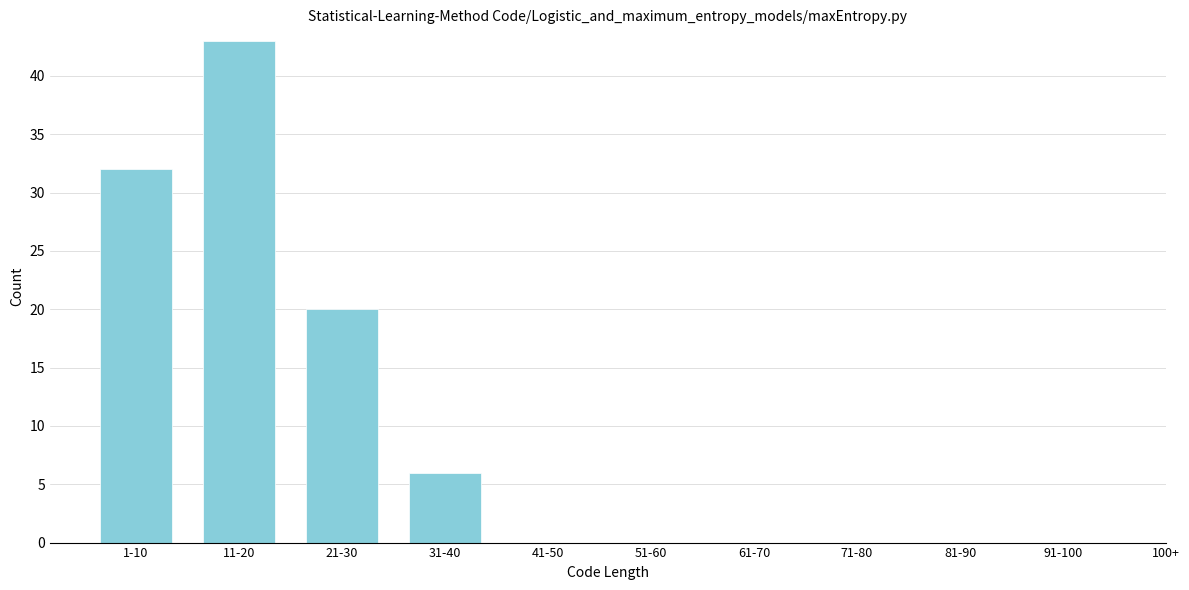

Reading left to right, what are all the values shown in this chart?

1-10=32	11-20=43	21-30=20	31-40=6	41-50=0	51-60=0	61-70=0	71-80=0	81-90=0	91-100=0